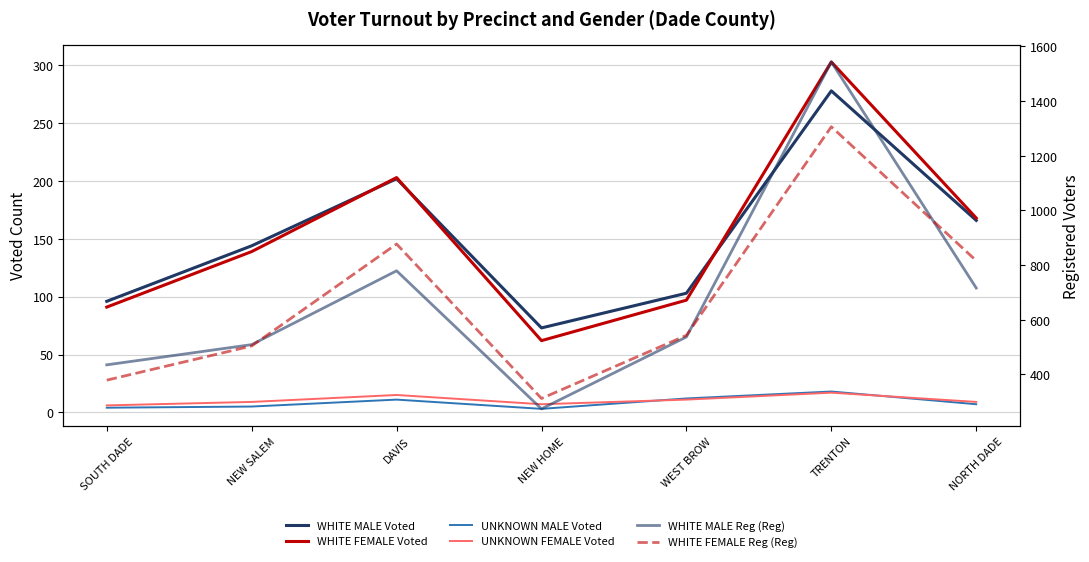

What is the difference between the maximum and minimum values in the WHITE MALE Reg (Reg) series?

1269